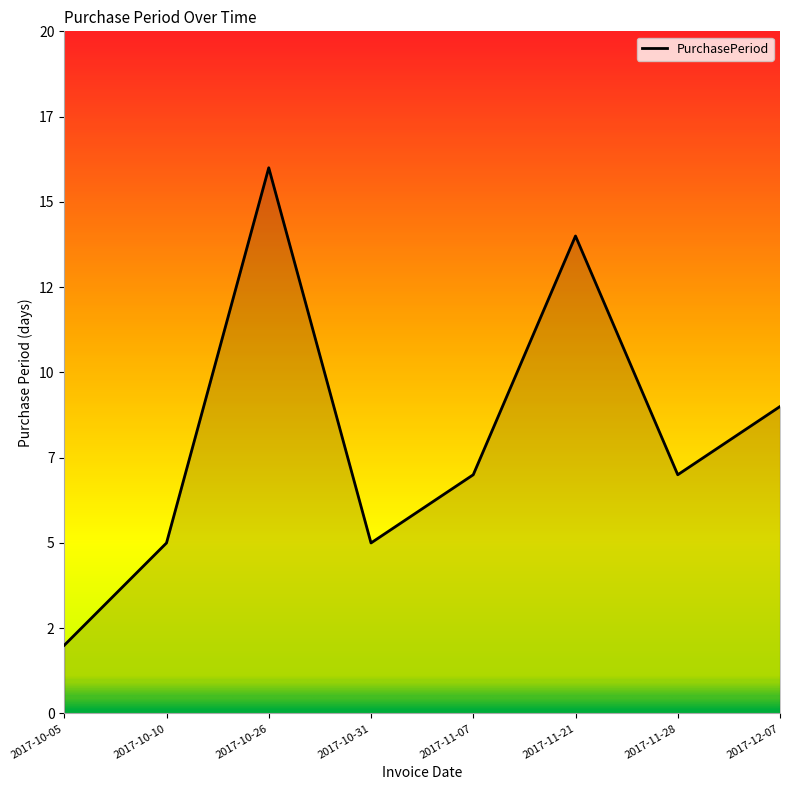

List the labels in order of value, largest first.

2017-10-26, 2017-11-21, 2017-12-07, 2017-11-07, 2017-11-28, 2017-10-10, 2017-10-31, 2017-10-05